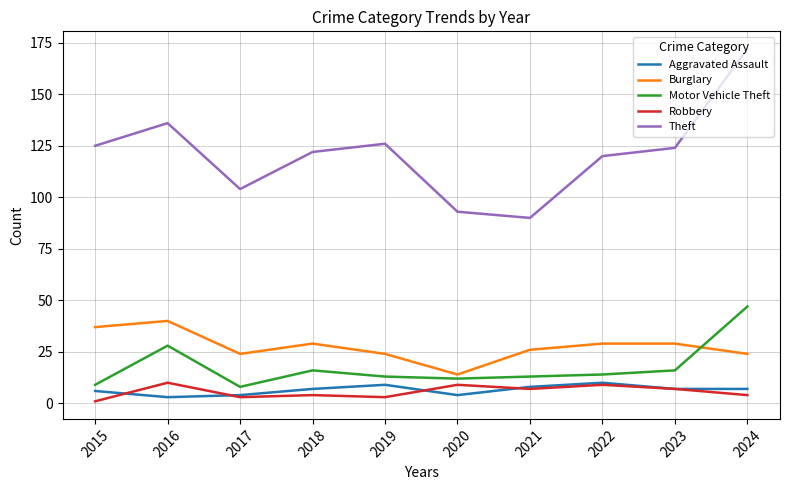

What value does the Theft series have at 2021, to the nearest 5?

90